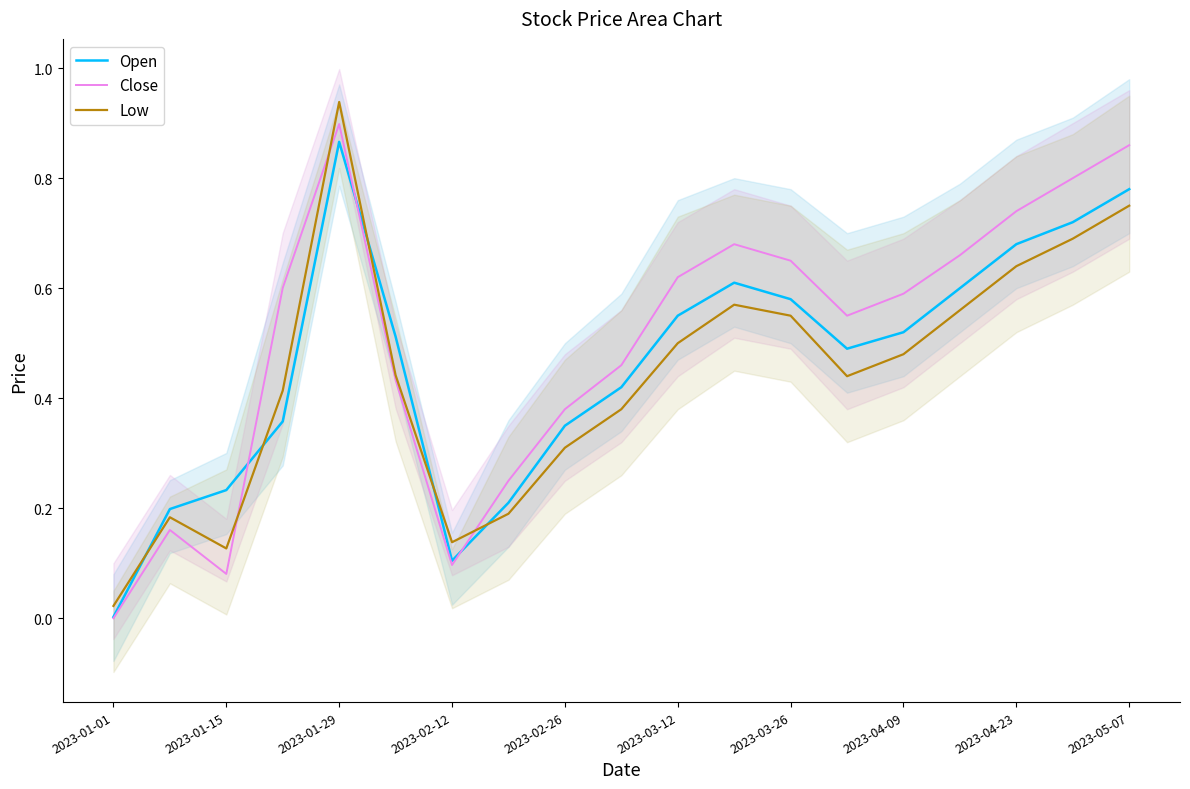

The Low series shows 0.2 at 2023-03-26. True or false?

False